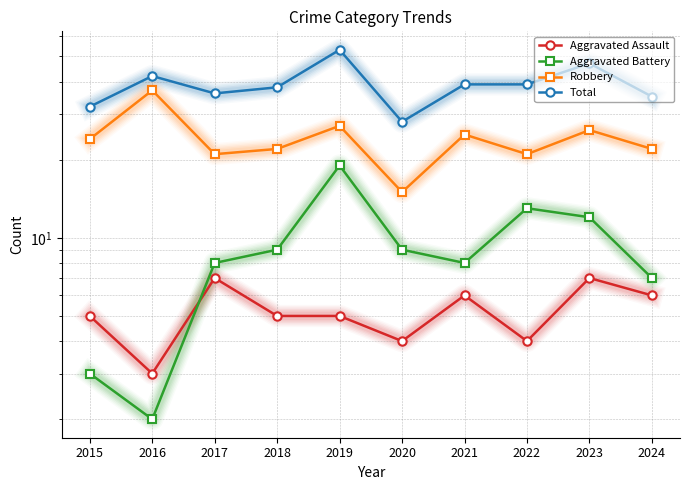

Reading left to right, what are all the values shown in this chart?

Aggravated Assault: 2015=5	2016=3	2017=7	2018=5	2019=5	2020=4	2021=6	2022=4	2023=7	2024=6
Aggravated Battery: 2015=3	2016=2	2017=8	2018=9	2019=19	2020=9	2021=8	2022=13	2023=12	2024=7
Robbery: 2015=24	2016=37	2017=21	2018=22	2019=27	2020=15	2021=25	2022=21	2023=26	2024=22
Total: 2015=32	2016=42	2017=36	2018=38	2019=53	2020=28	2021=39	2022=39	2023=47	2024=35